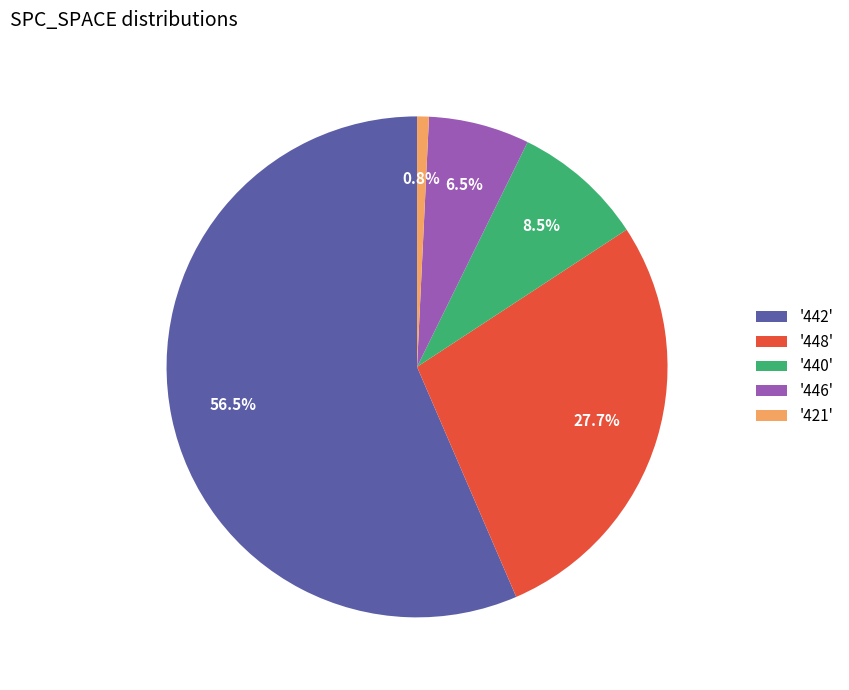

Rank the categories by value from highest to lowest.

'442', '448', '440', '446', '421'